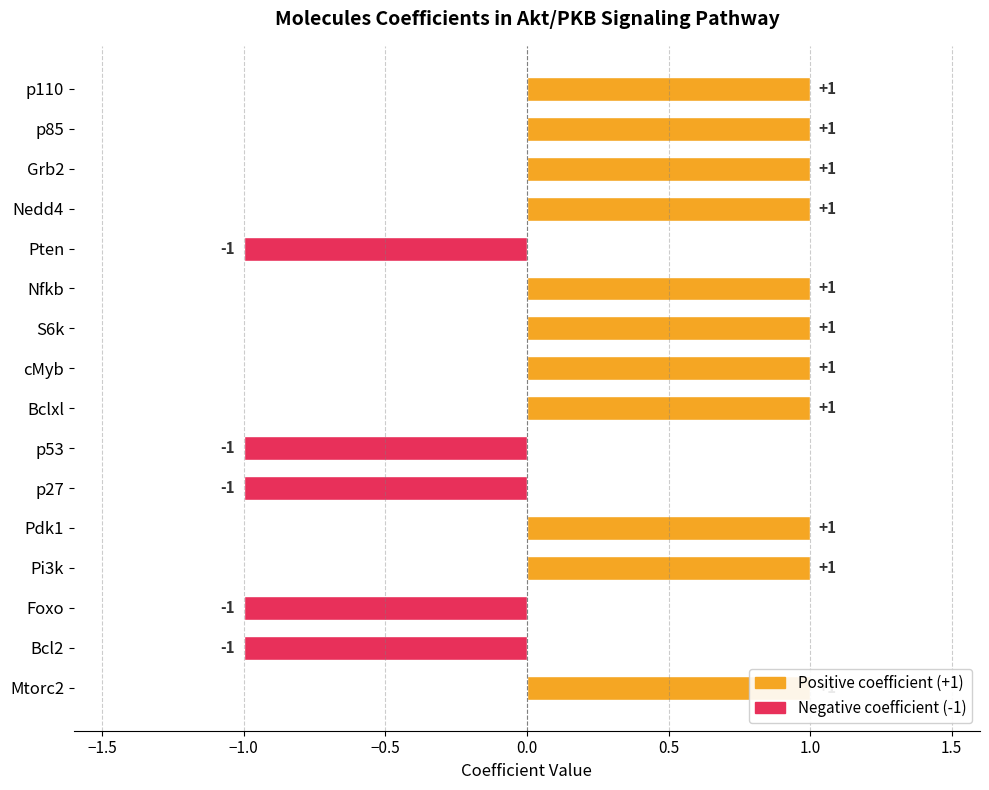

Is it true that the value at Mtorc2 is 1?

True